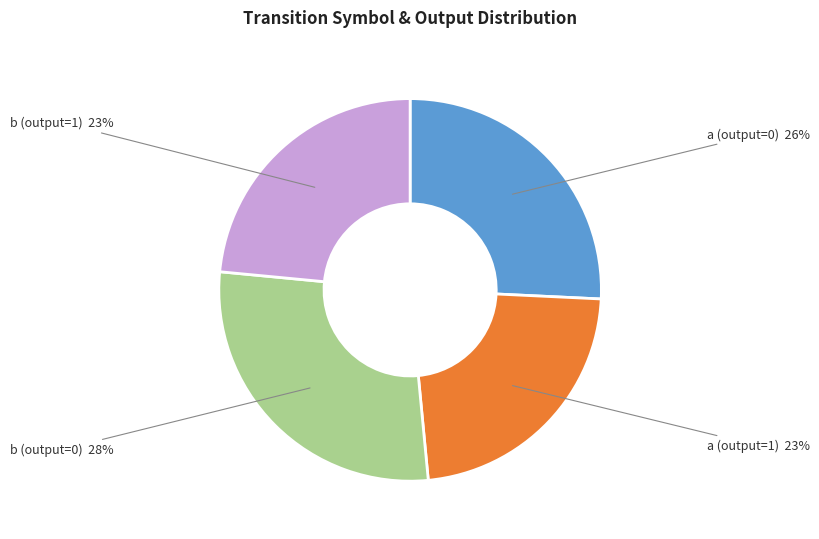

Count the number of slices in the pie.

4